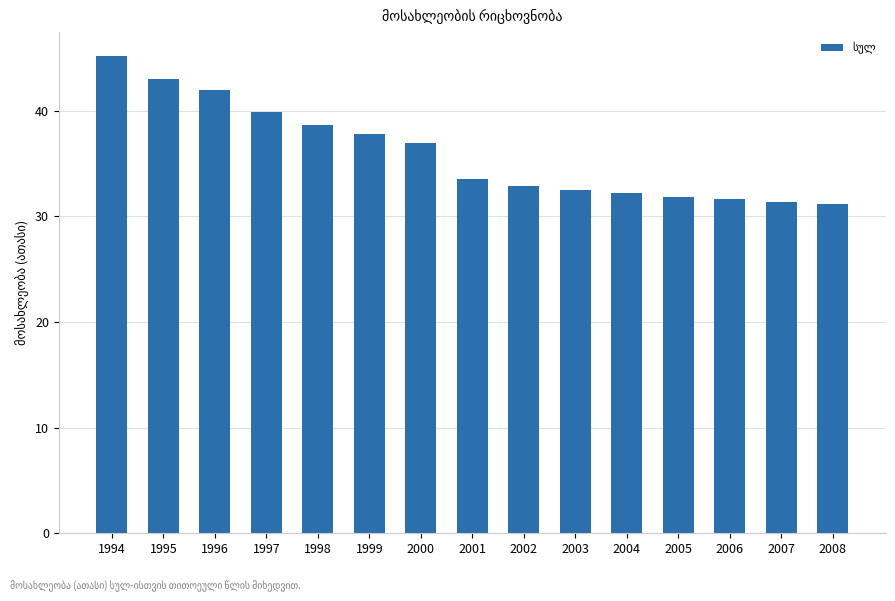

What is the difference between the values at 2001 and 2005?

1.8